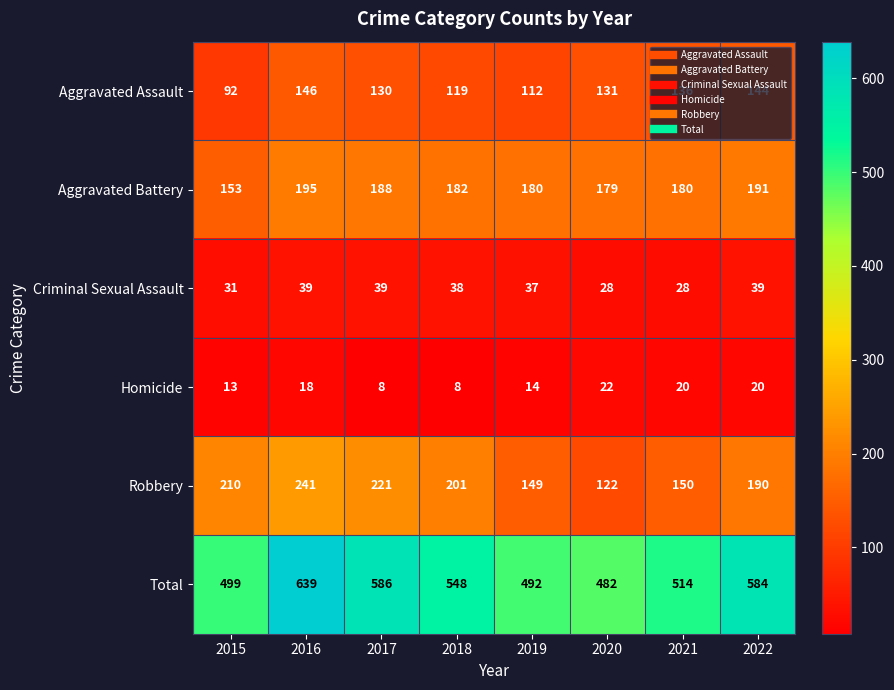

What is the sum of all Aggravated Assault values?

1010